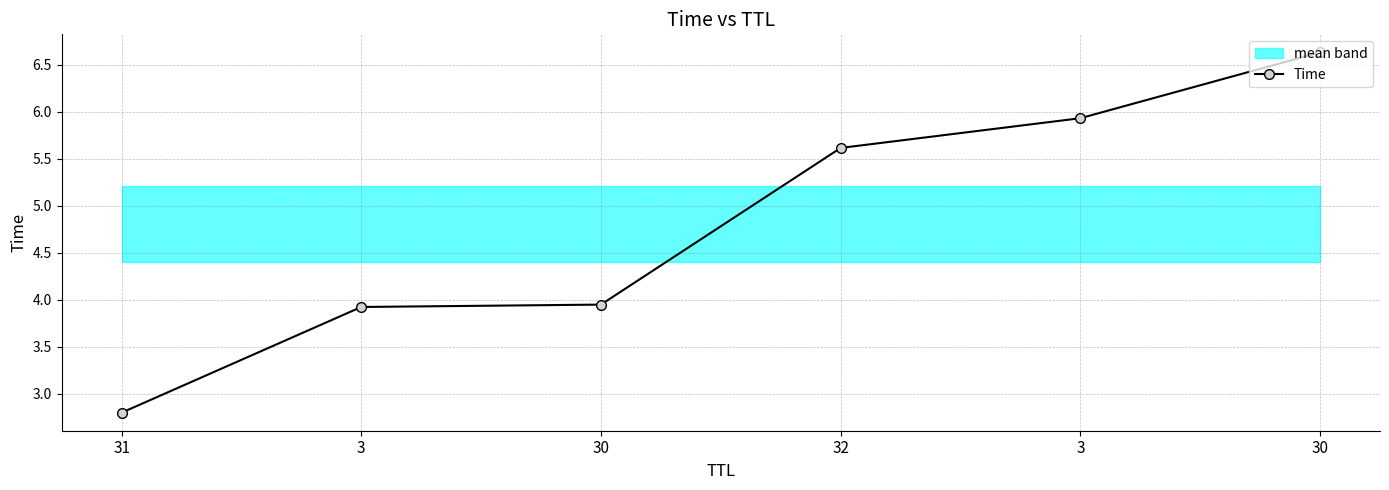

Reading left to right, transcribe all the data shown in this chart.

31=2.8	3=3.9	30=3.9	32=5.6	3=5.9	30=6.6